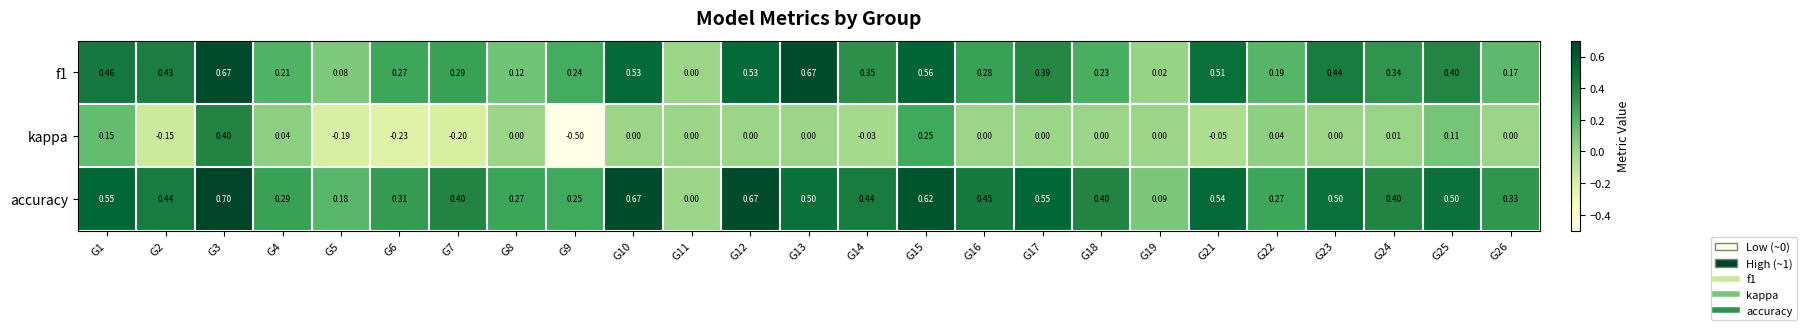

Which series has the widest spread of values?

kappa